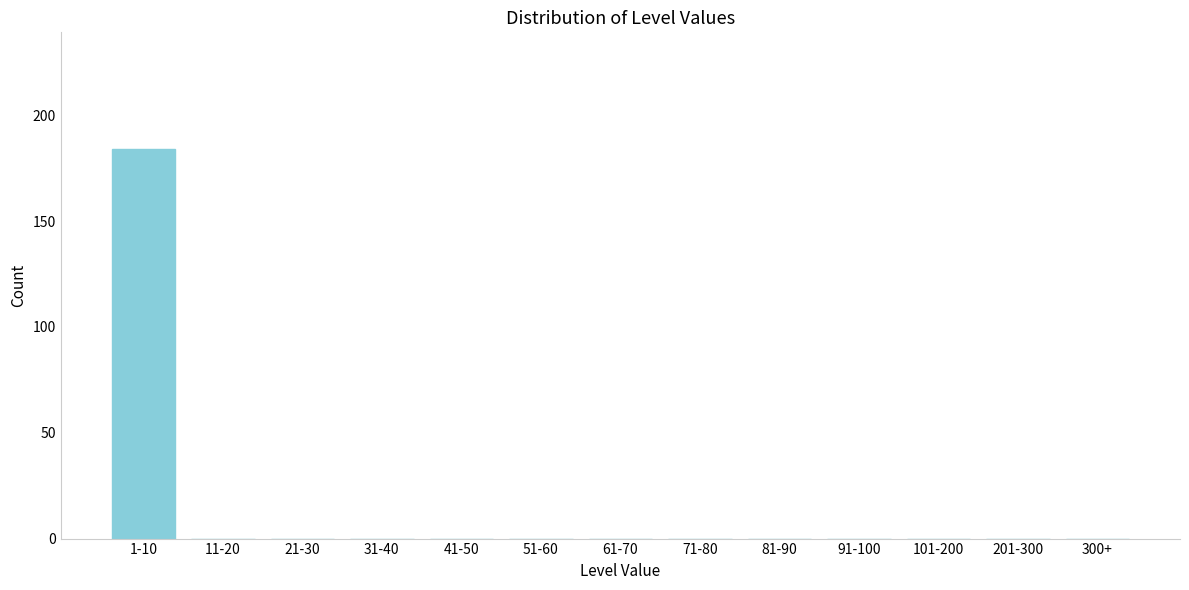

Reading left to right, transcribe all the data shown in this chart.

1-10=184	11-20=0	21-30=0	31-40=0	41-50=0	51-60=0	61-70=0	71-80=0	81-90=0	91-100=0	101-200=0	201-300=0	300+=0